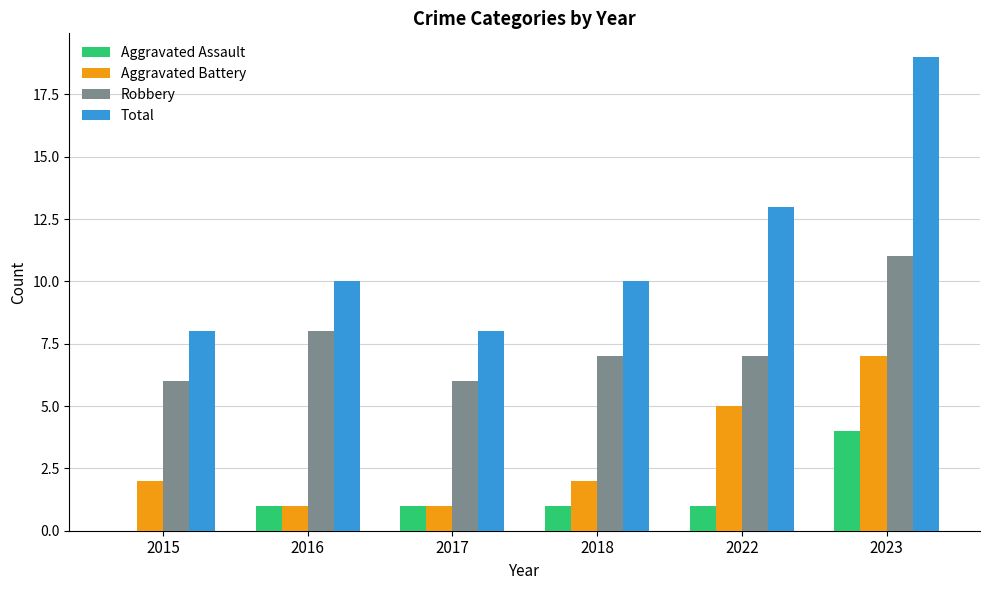

What value does the Aggravated Battery series have at 2023?

7